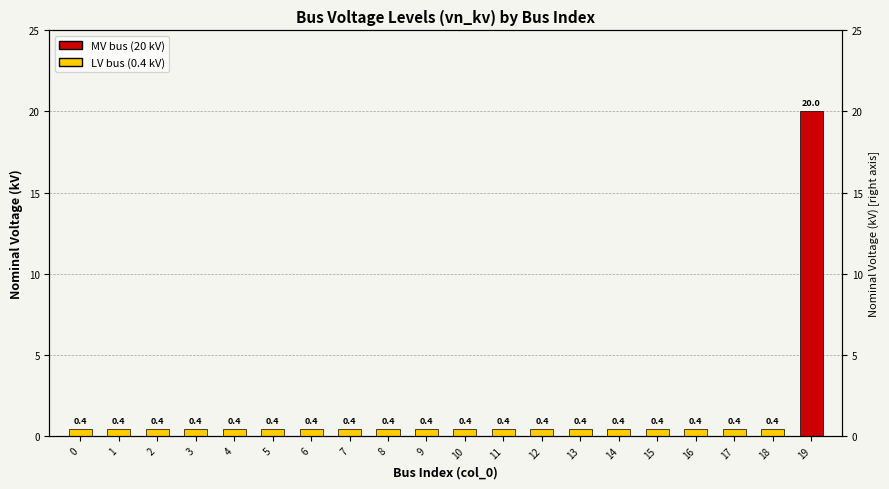

Is it true that the value at 4 is 0.6?

False